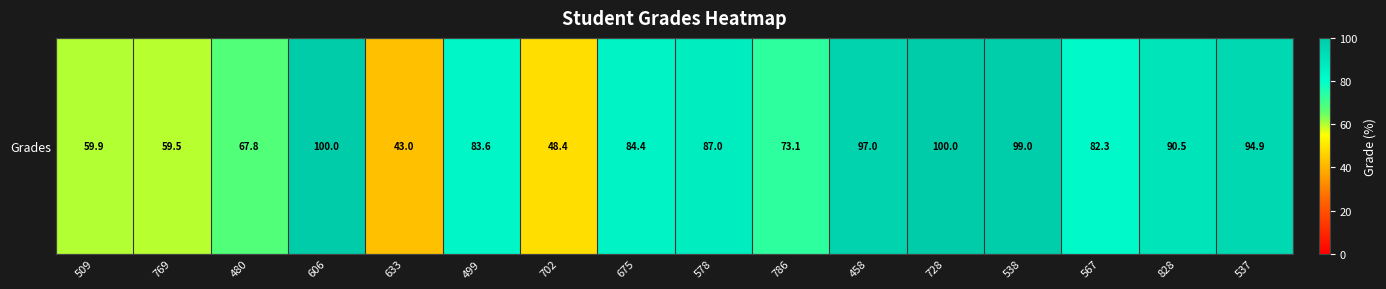

At which label does the data first exceed 84?

606